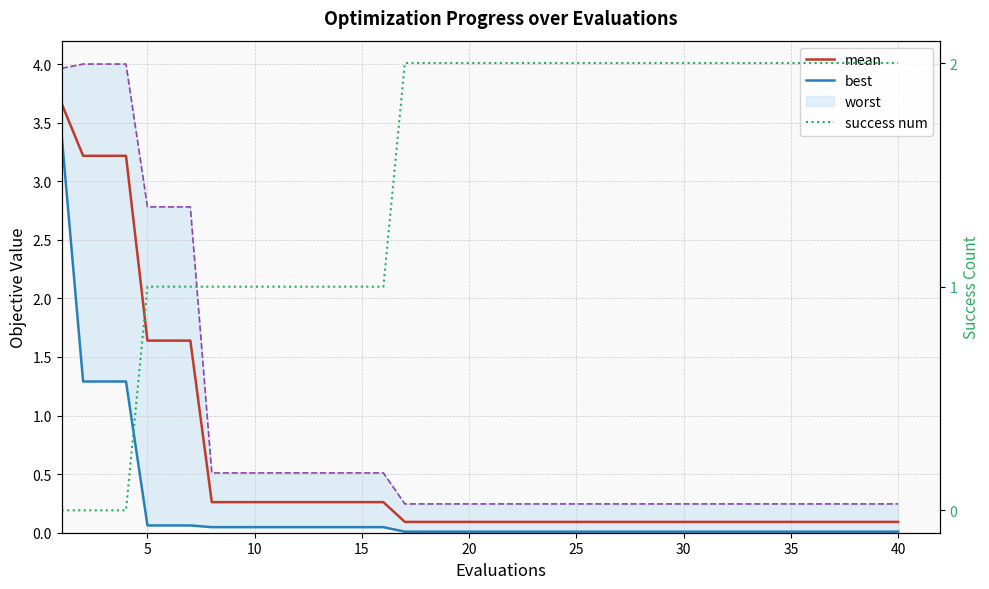

What is the difference between the maximum and minimum values in the success num series?

2.0